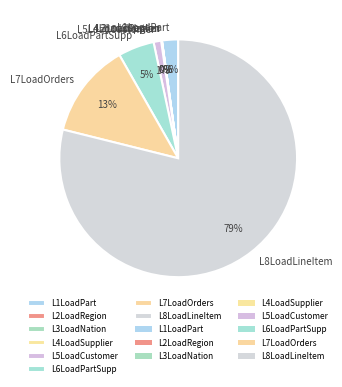

Between L5LoadCustomer and L1LoadPart, which is larger?

L1LoadPart